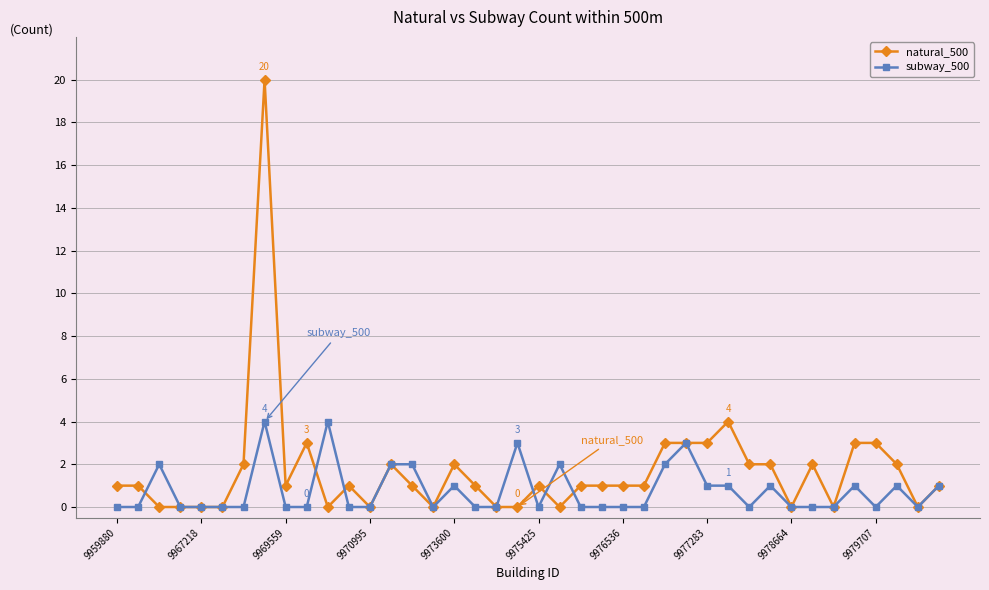

What is the greatest value displayed?

20